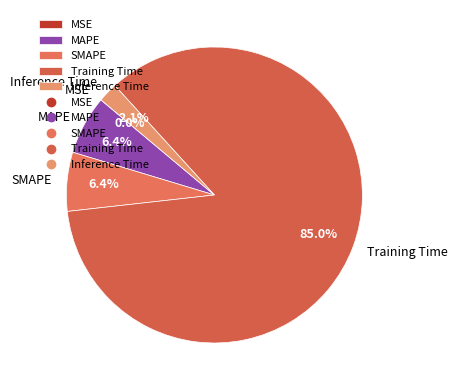

Does any single category account for the majority?

Yes